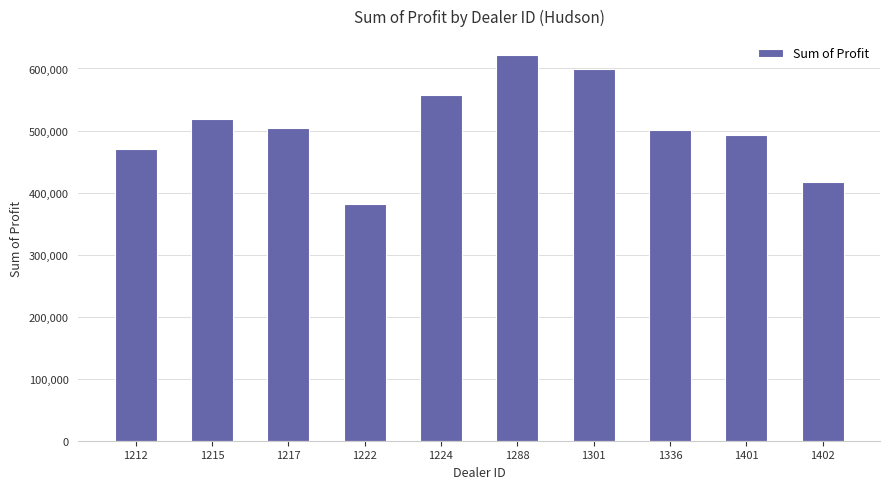

What value does the data have at 1288?

621153.0